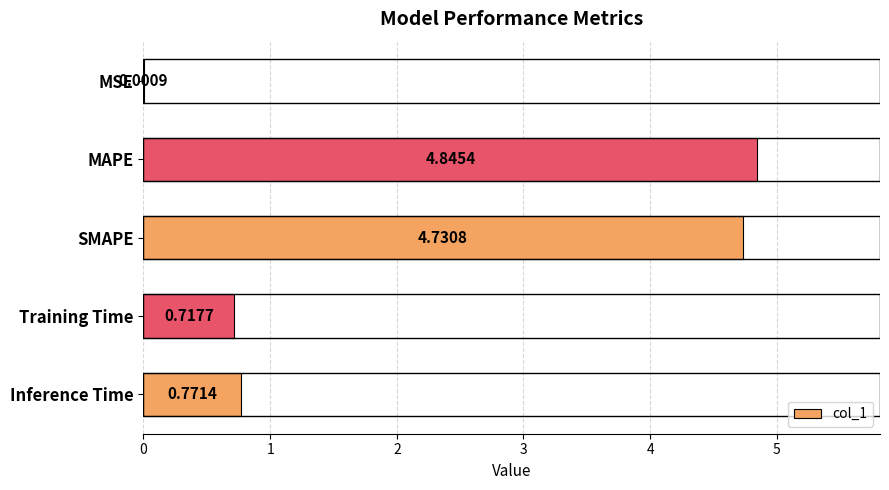

How many data points does each series have?

5